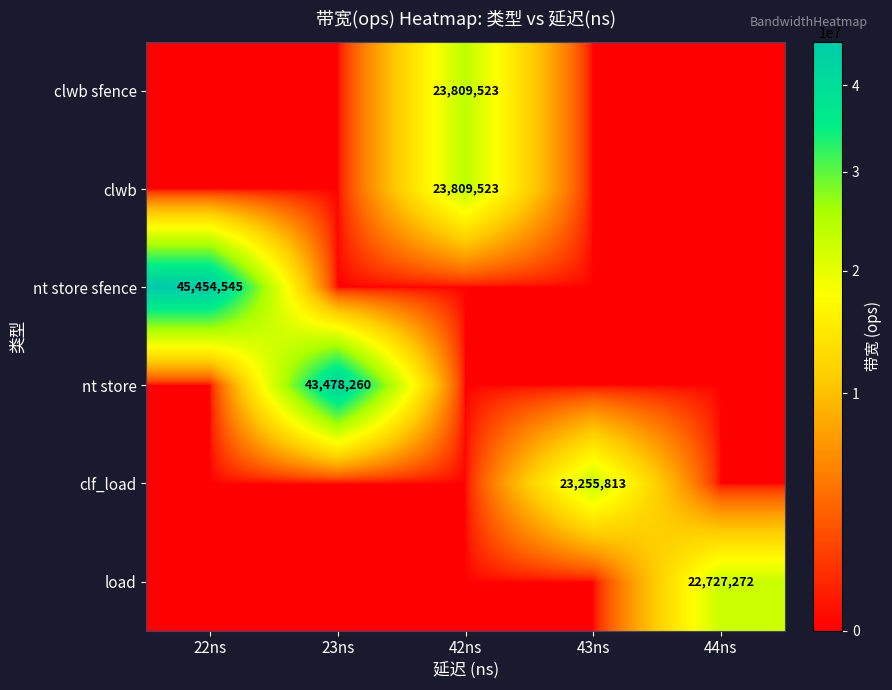

What is the spread (max minus min) of values at 44ns?

22727272